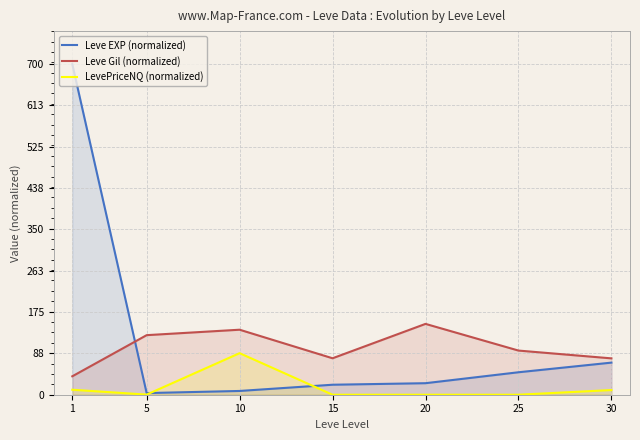

Which has a higher value, 30 or 15?

30